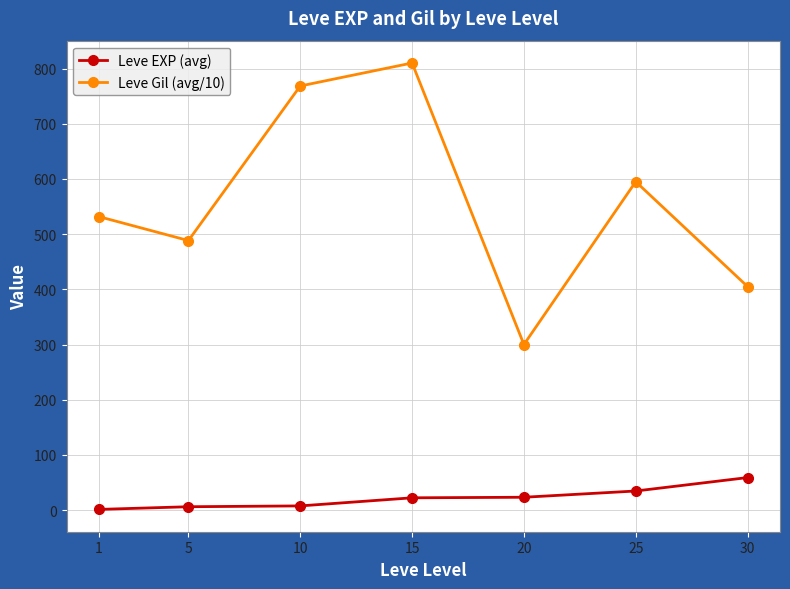

The value of Leve Gil (avg/10) at 1 is 179.7. True or false?

False